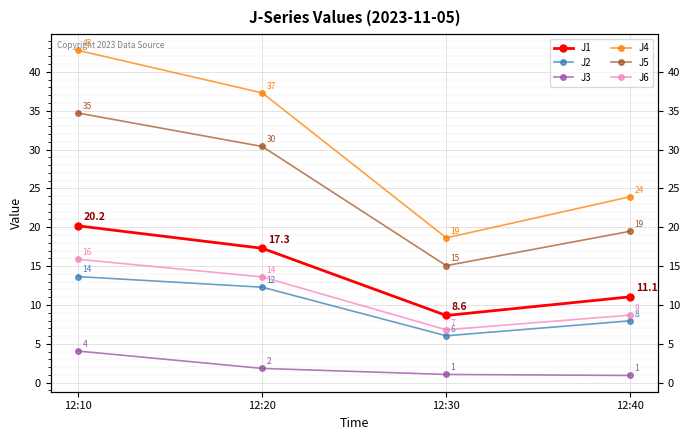

What is the sum of all J2 values?

39.9